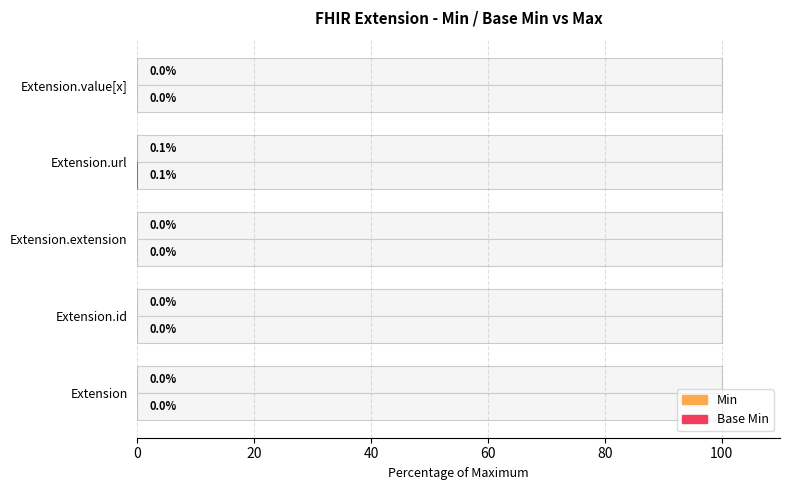

What is the sum of all Base Min values?

0.1